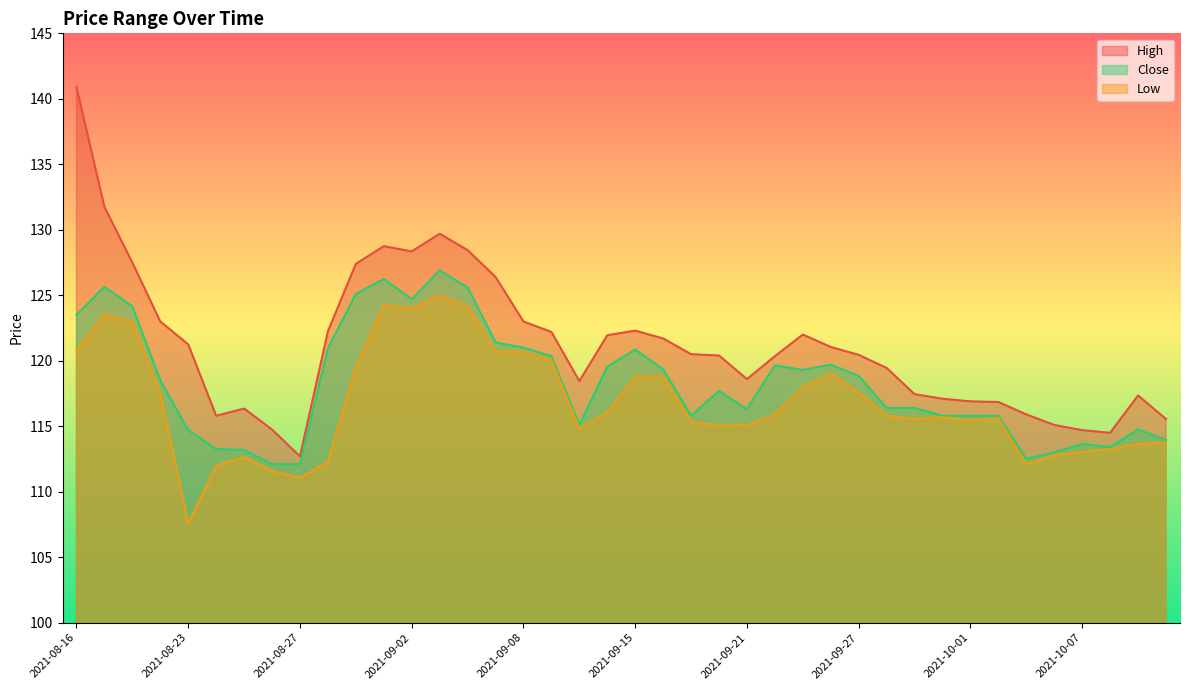

Is it true that Close equals 123.5 at 2021-08-16?

True